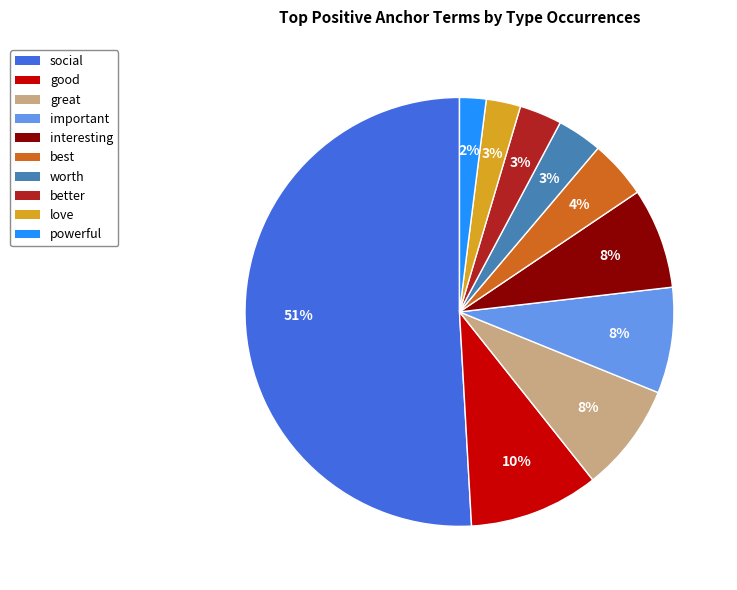

What is the majority slice?

social